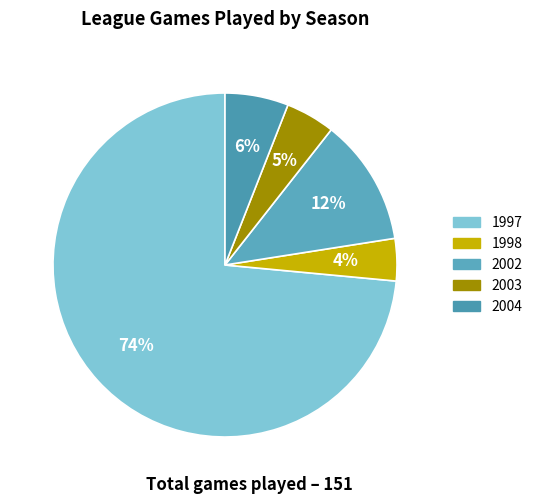

How many segments does this pie chart have?

5